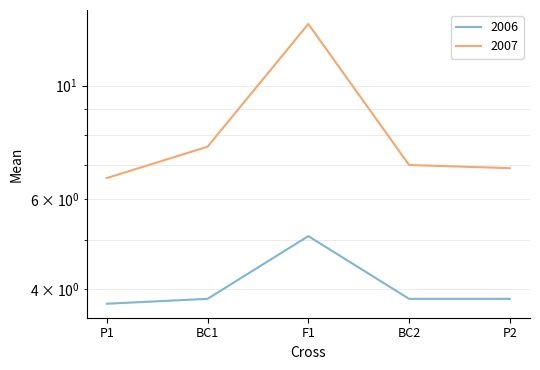

True or false: 2007 has a value of 6.6 at P1.

True